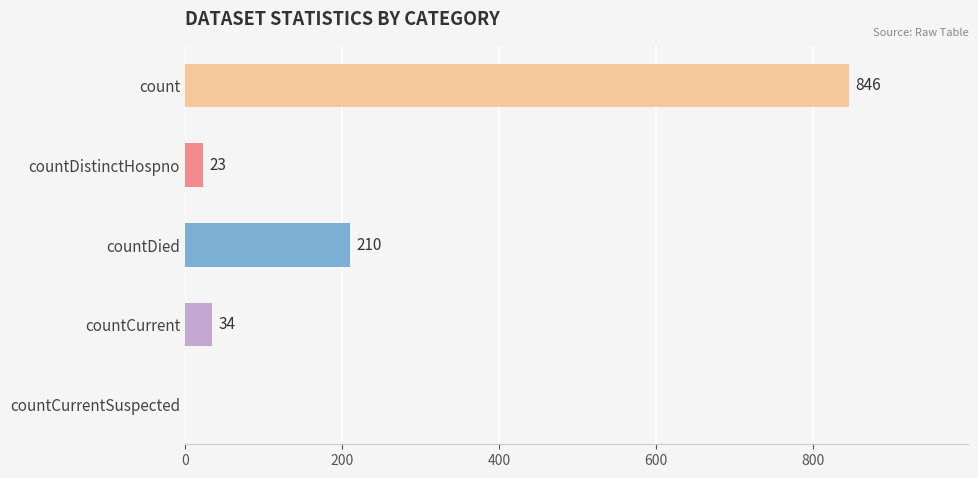

What is the sum of all values?

1113